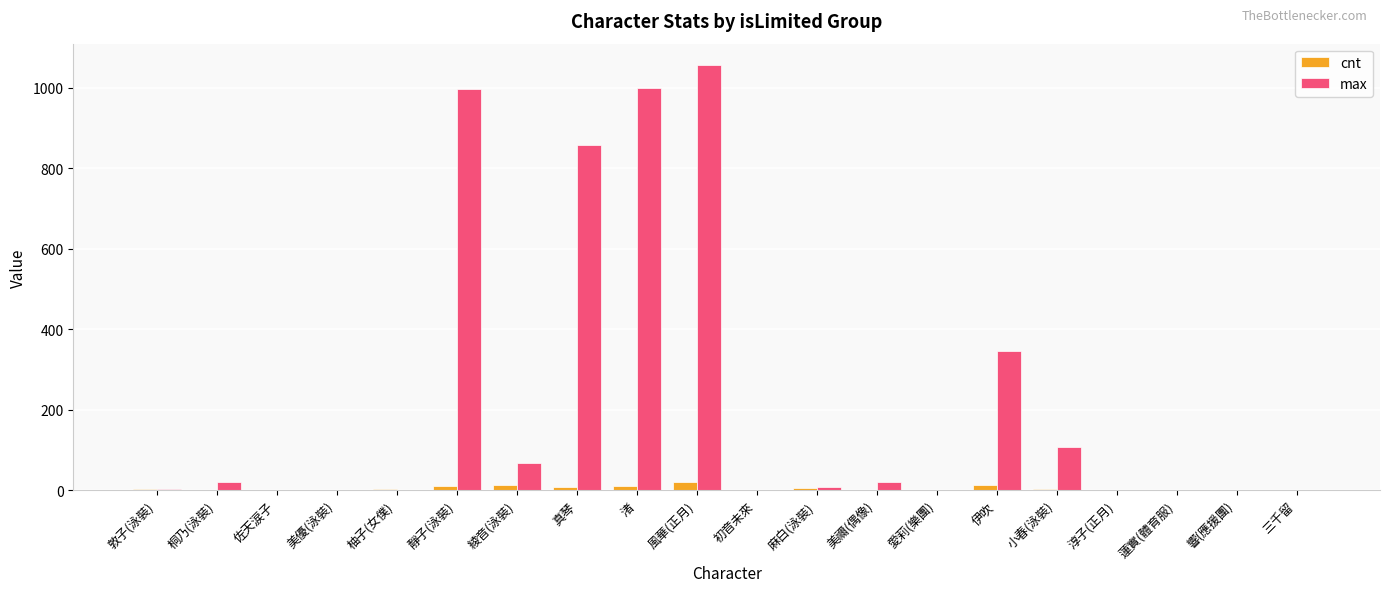

Which series has the widest spread of values?

max